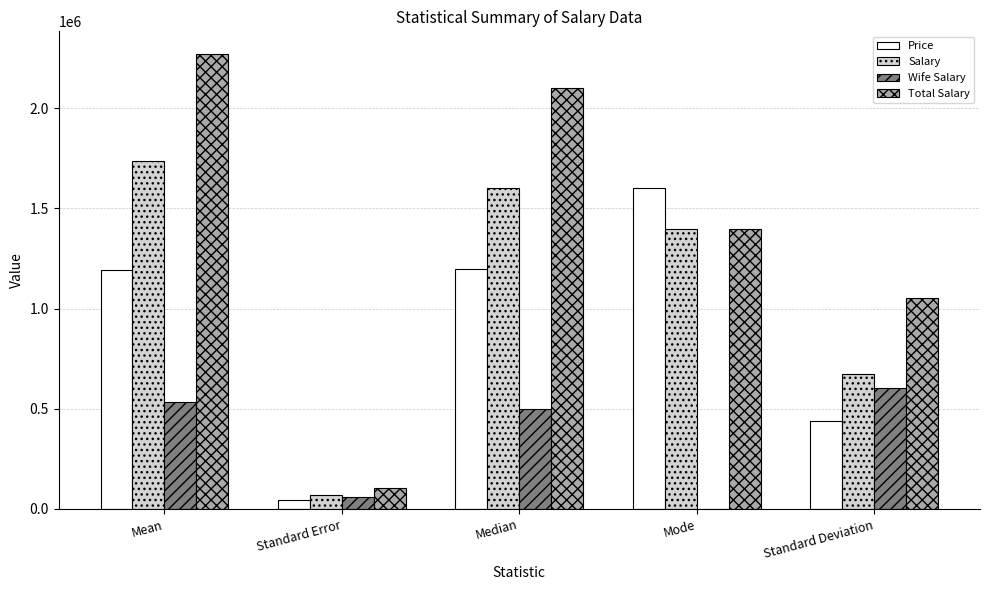

How many distinct data groups are displayed?

4